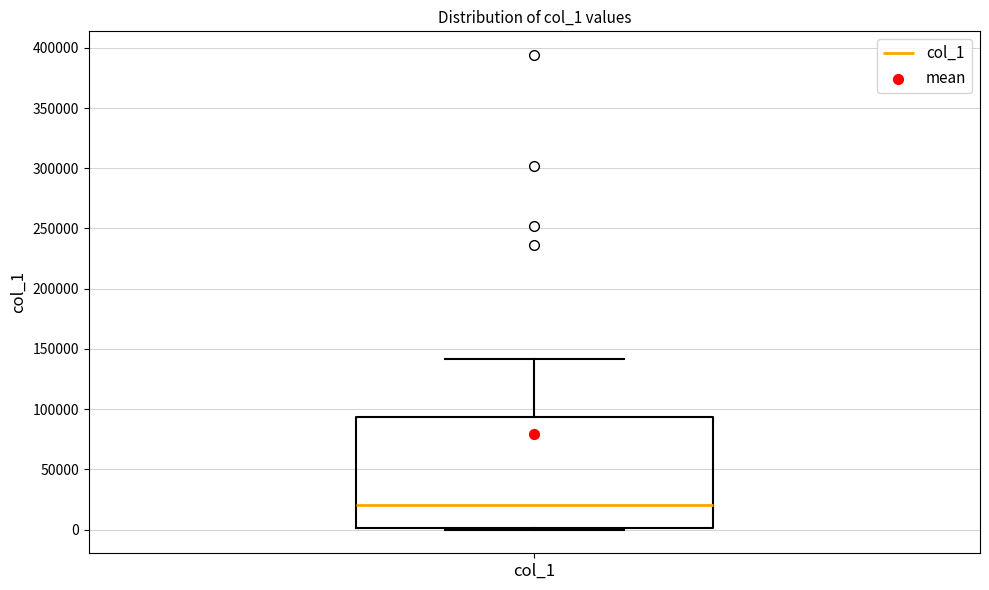

Transcribe this box plot: give where the median line is, the range the box spans, and where the two whiskers end, as read against the y-axis. The values are not printed on the chart, so give them approximately, as read against the axis.

median 20000, box 0 to 95000, whiskers 0 to 140000